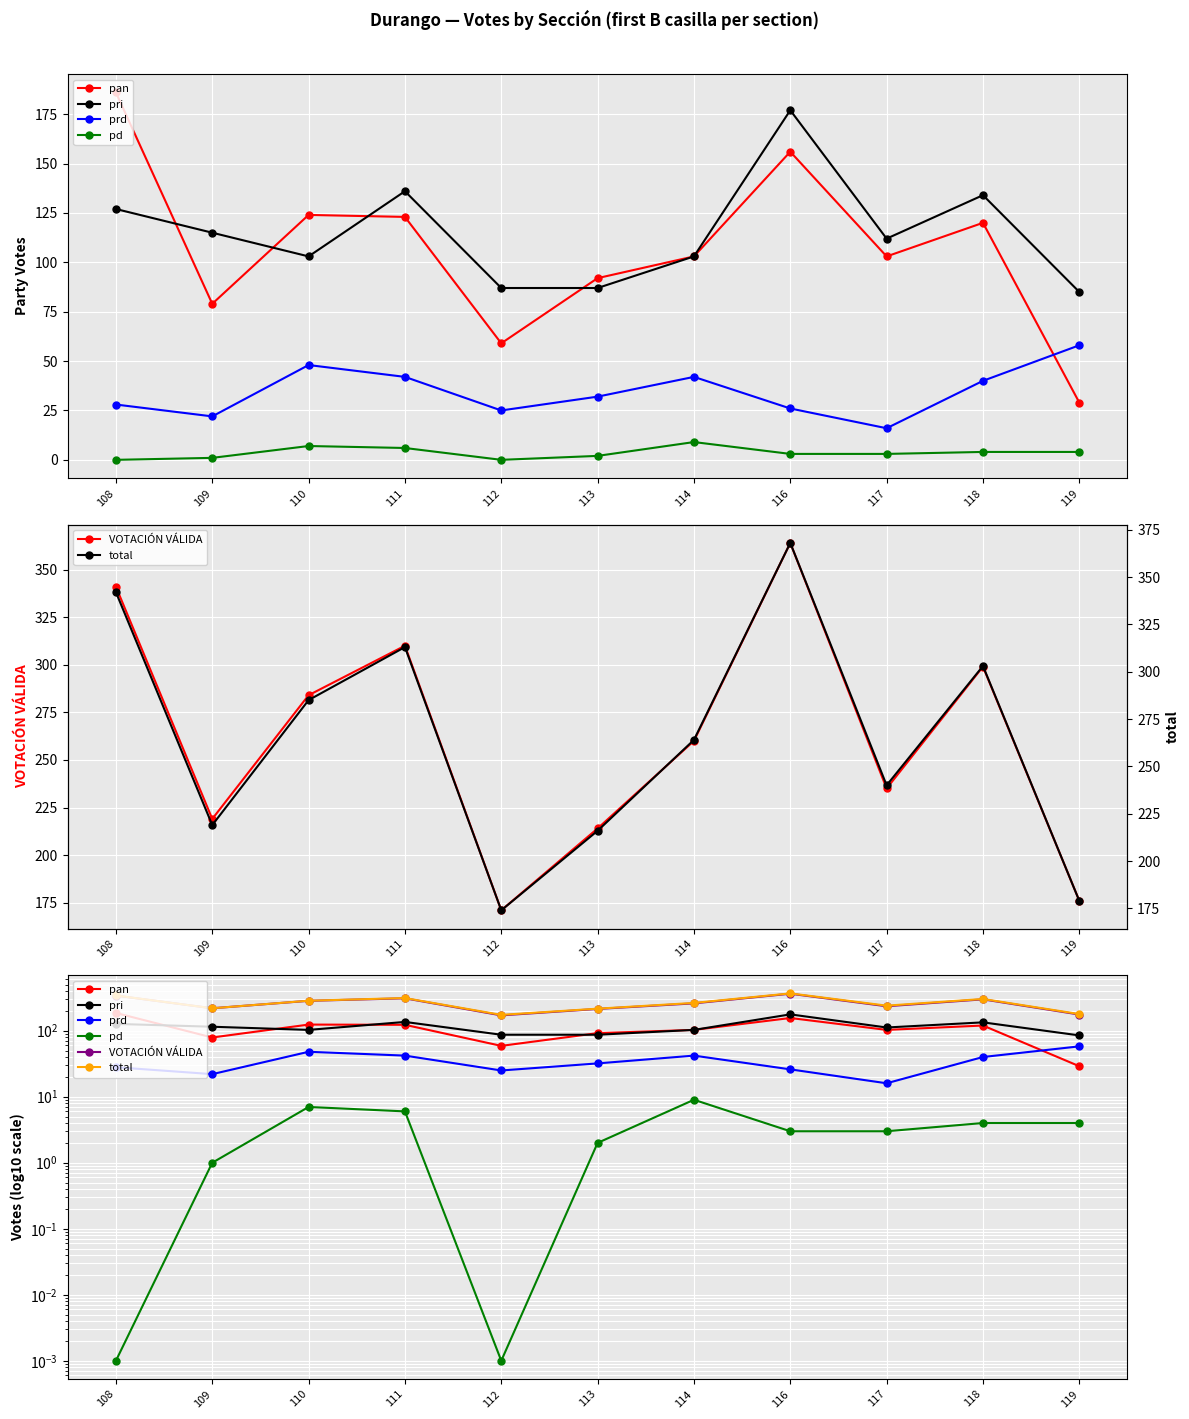

True or false: VOTACIÓN VÁLIDA and pri cross at least once.

False